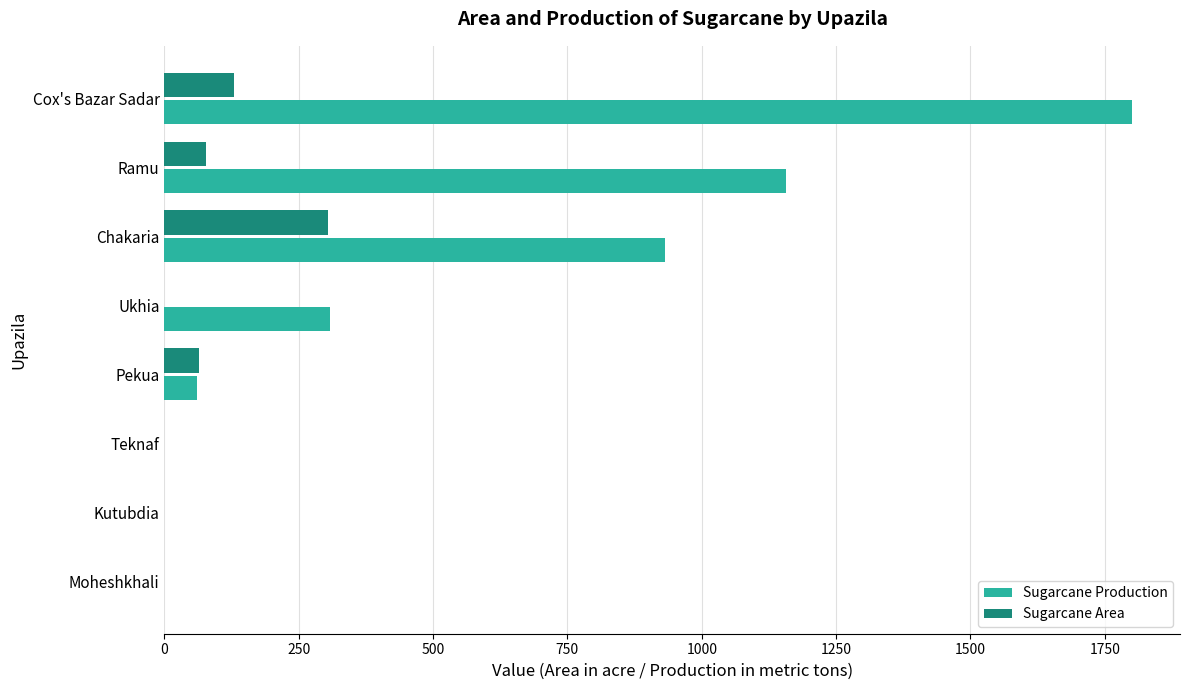

What is the highest value of the Sugarcane Production series?

1800